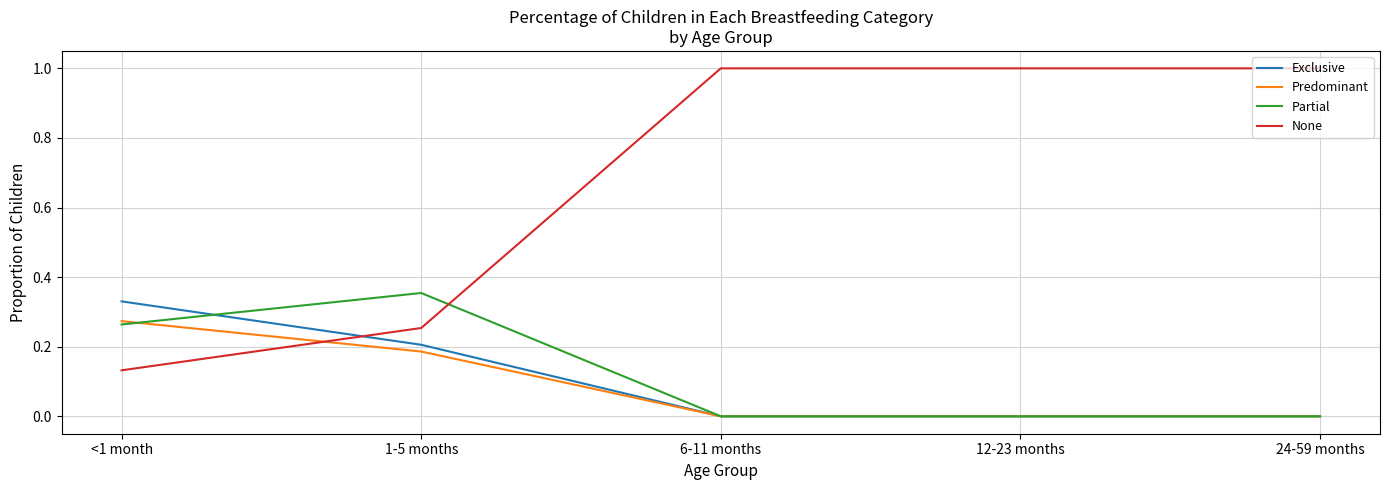

Between 1-5 months and 24-59 months, which series saw the biggest shift?

None